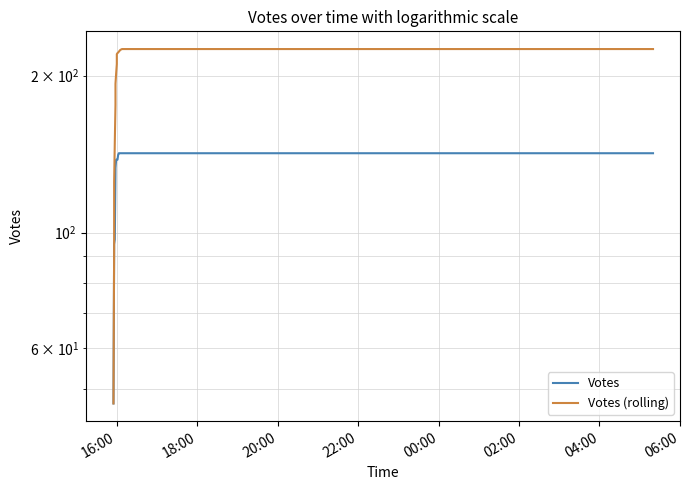

Is it true that Votes (rolling) equals 291.3 at 10?

False